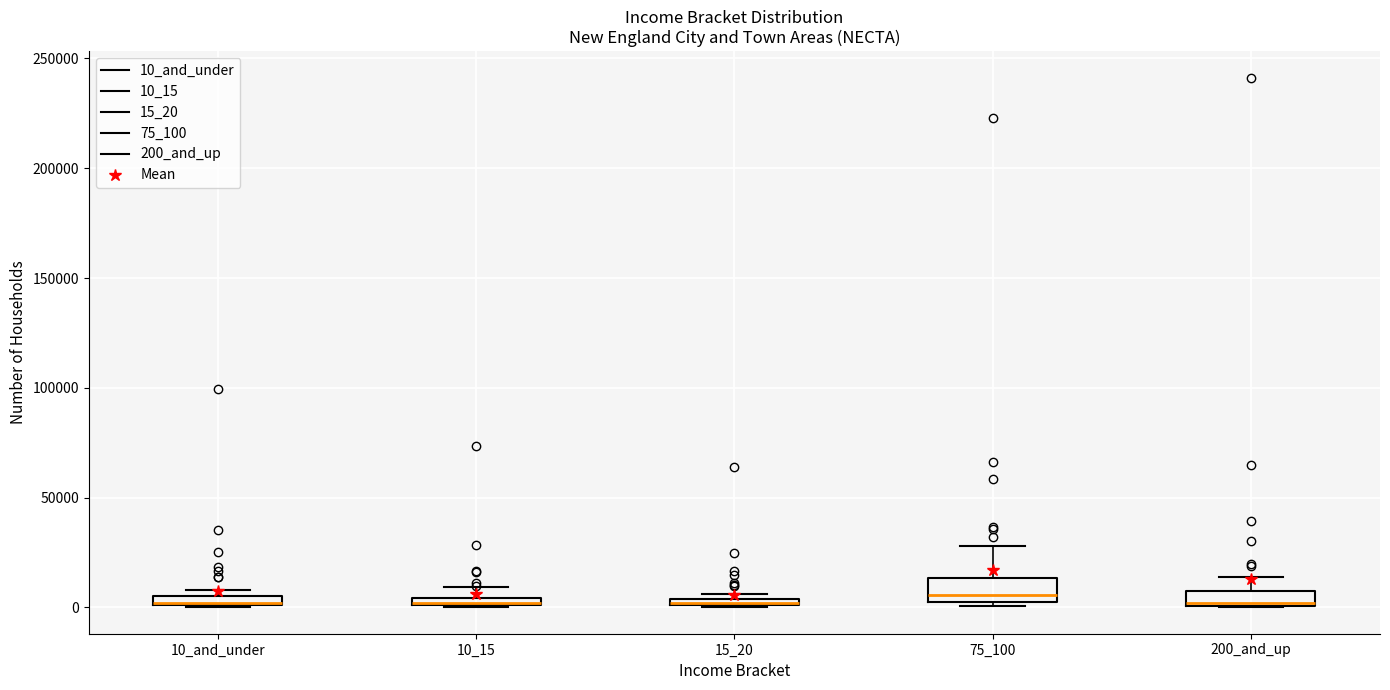

Where is the upper edge of the box for 10_15 on the y-axis? The values are not printed on the chart, so give them approximately, as read against the axis.

5000